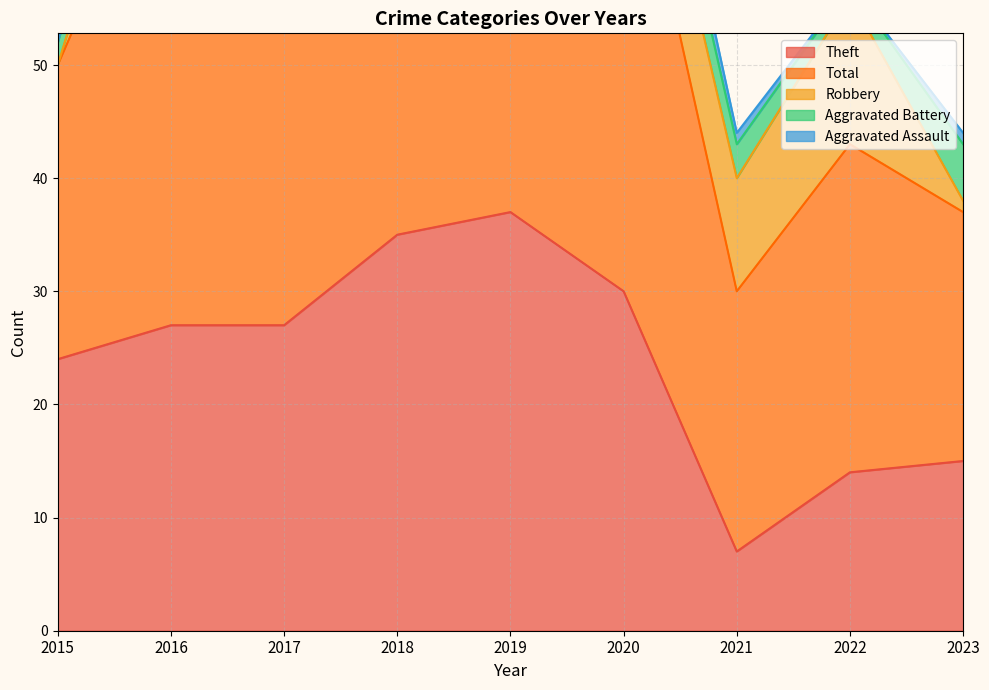

Is the value of Aggravated Assault at 2021 greater than the value of Theft at 2022?

No